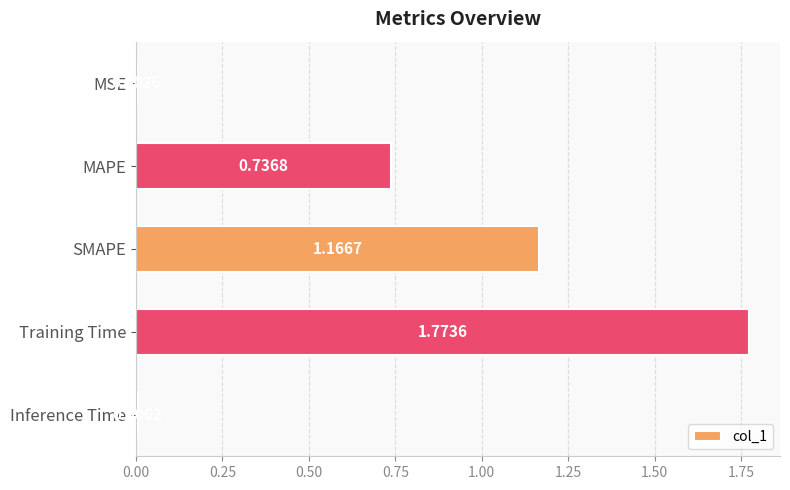

Are the bars horizontal?

Yes